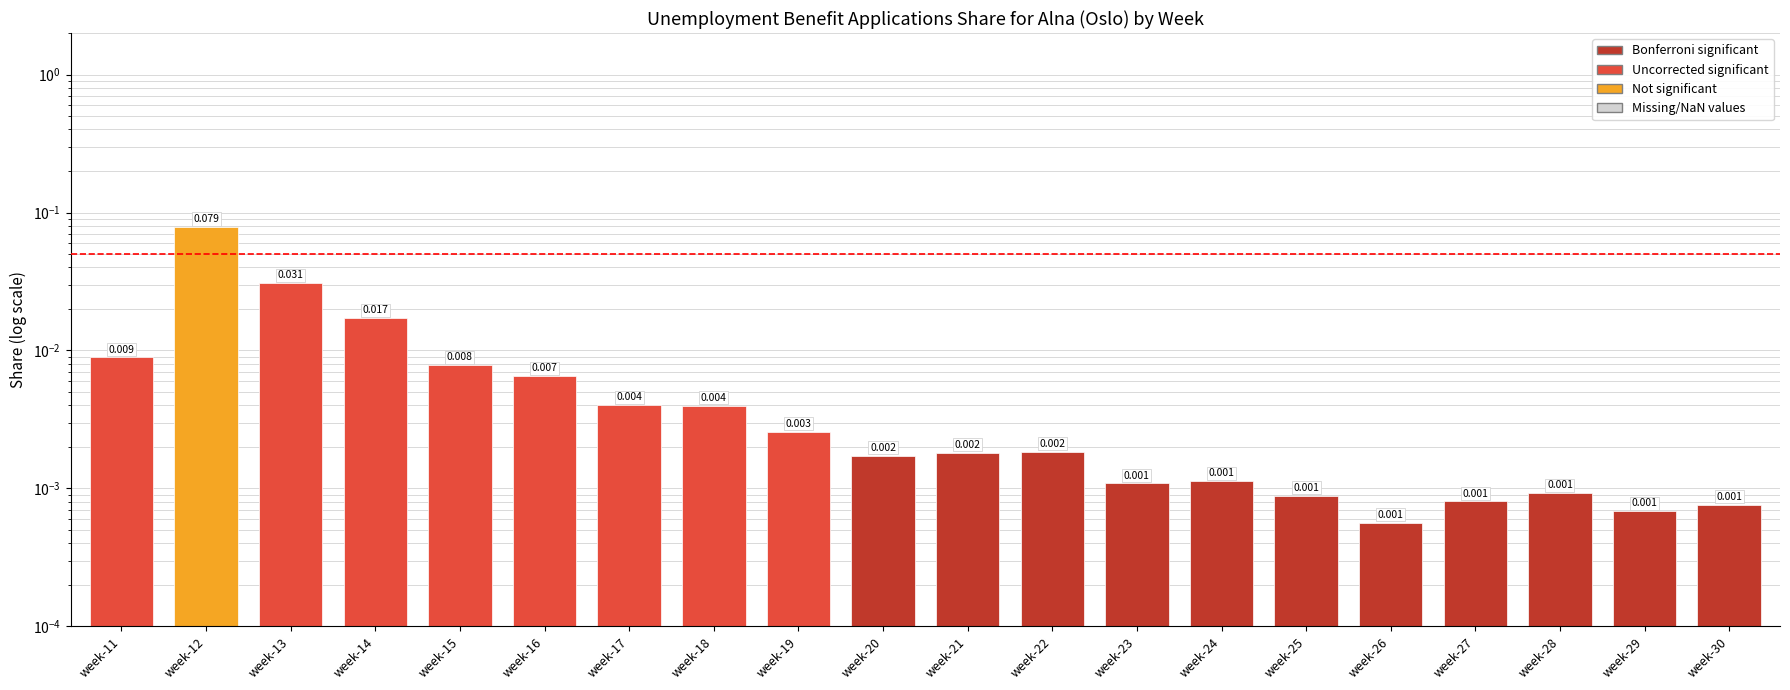

Reading left to right, list all the values displayed in this chart.

0.0	0.1	0.0	0.0	0.0	0.0	0.0	0.0	0.0	0.0	0.0	0.0	0.0	0.0	0.0	0.0	0.0	0.0	0.0	0.0